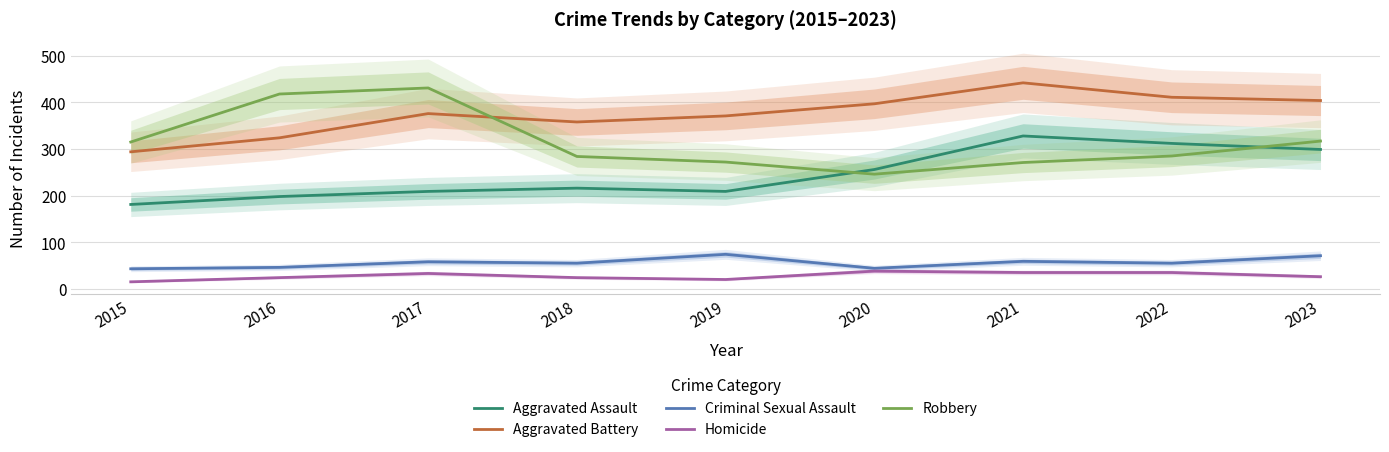

Is the value of Robbery at 2019 greater than the value of Criminal Sexual Assault at 2019?

Yes